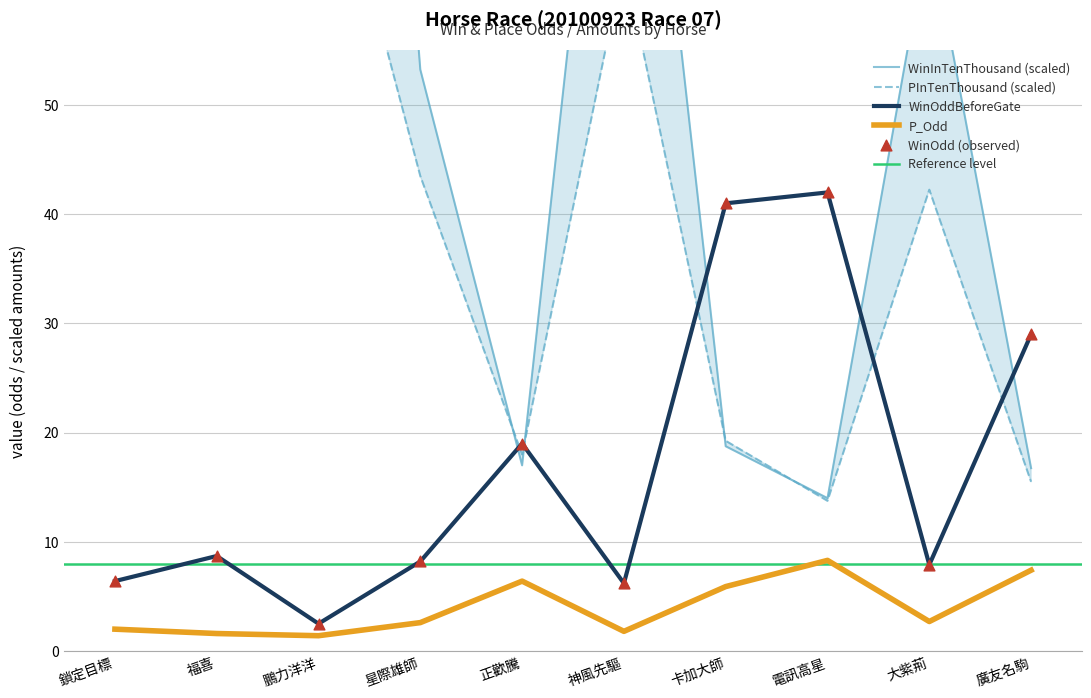

Which series has the largest Y range (max minus min)?

WinInTenThousand